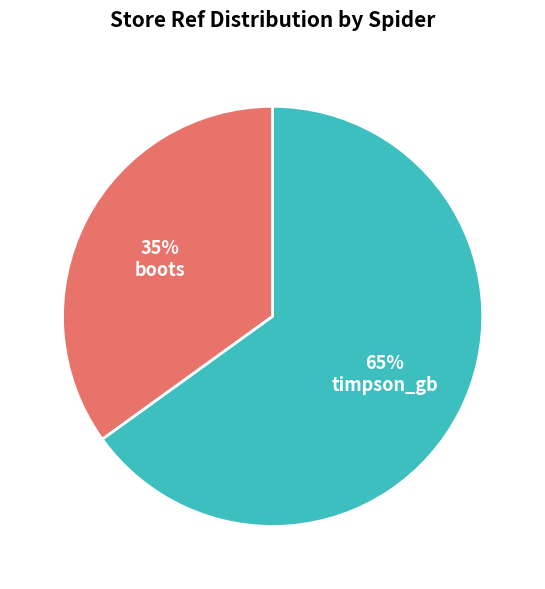

Is there a majority slice in this chart?

Yes